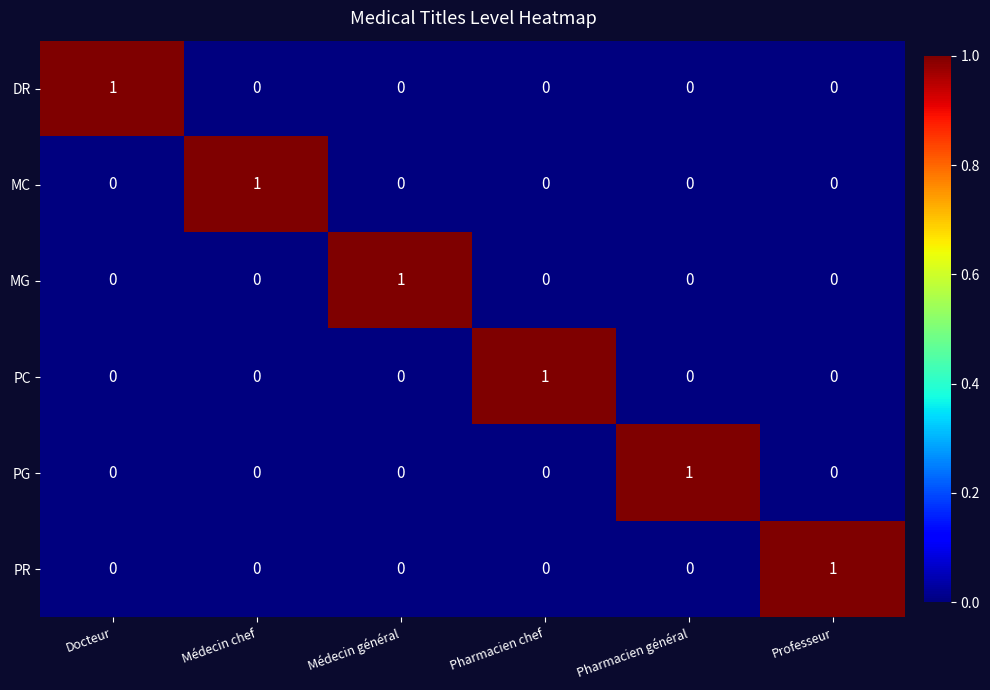

Count the DR values in the range 0 to 1.

6